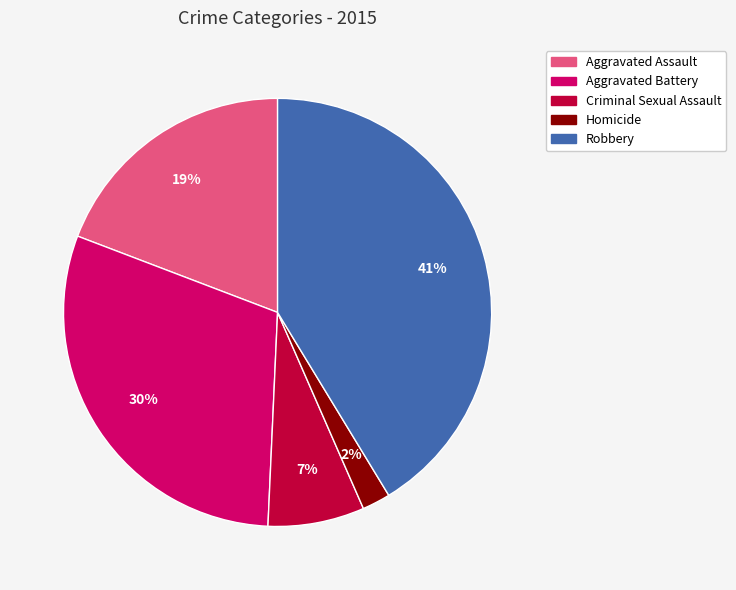

What percentage is the Robbery slice, to the nearest percent?

41%